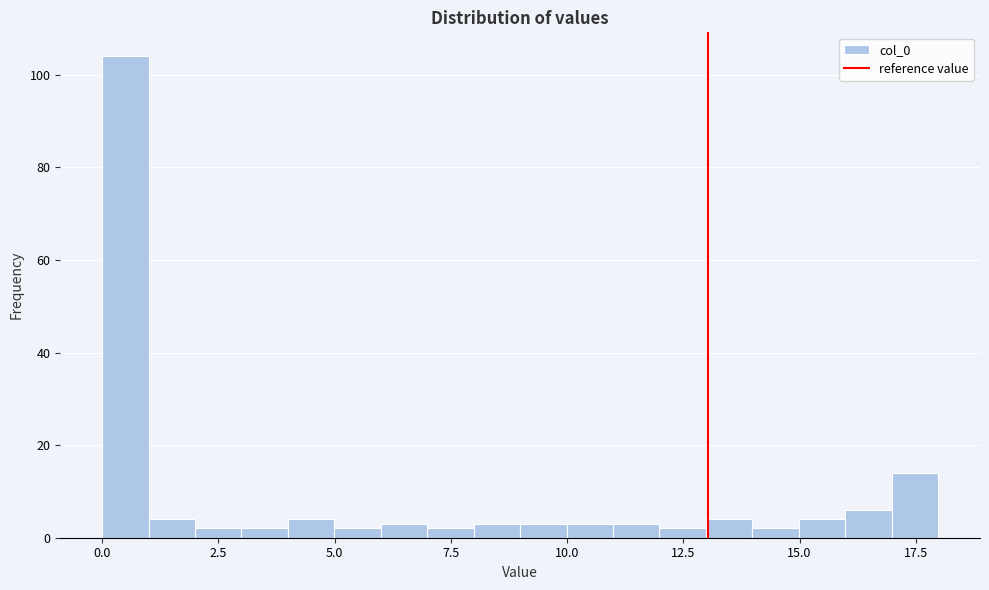

Read against the x-axis, roughly where is the centre of the tallest bar?

0.5